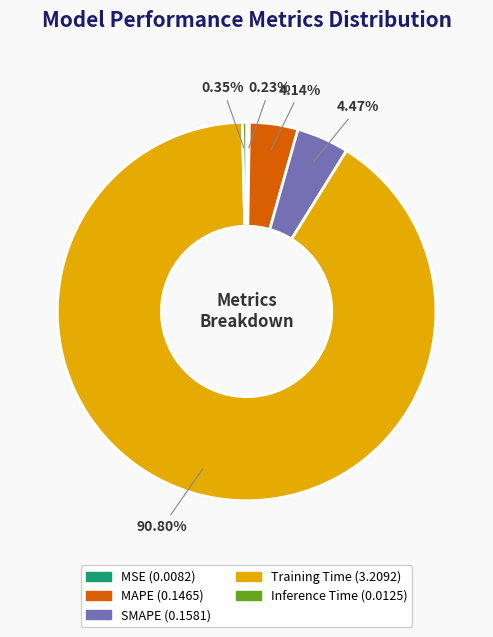

Do Inference Time and SMAPE together represent more than half of the pie?

No